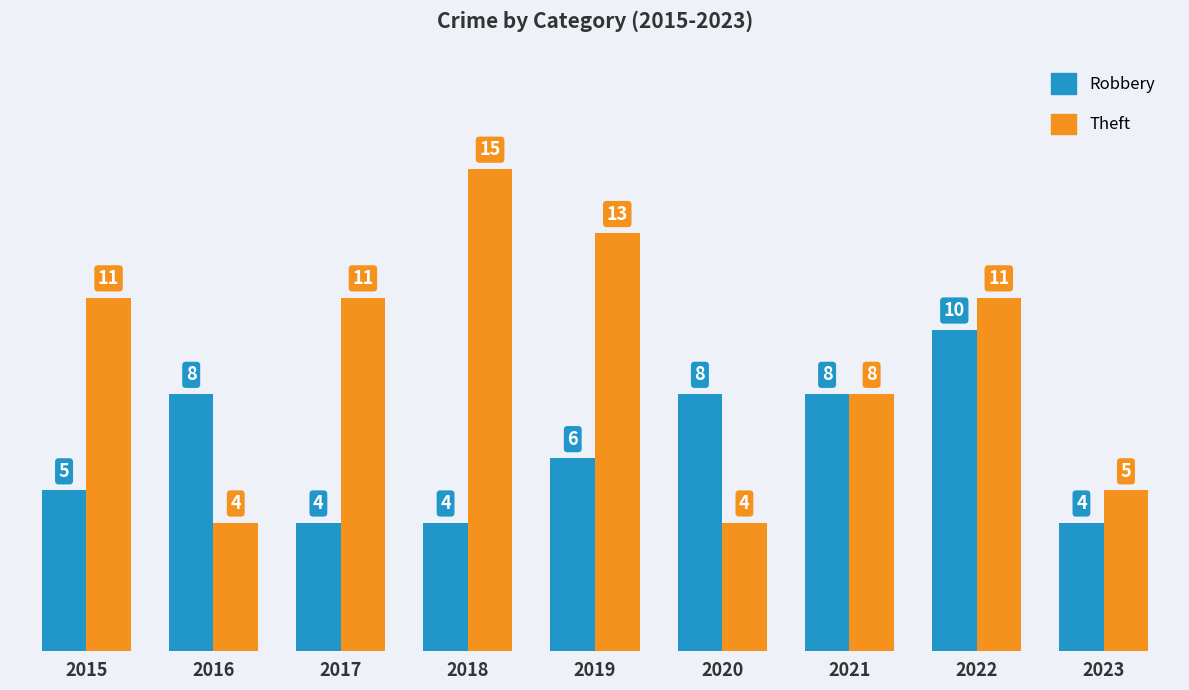

Is it true that Theft equals 25 at 2018?

False